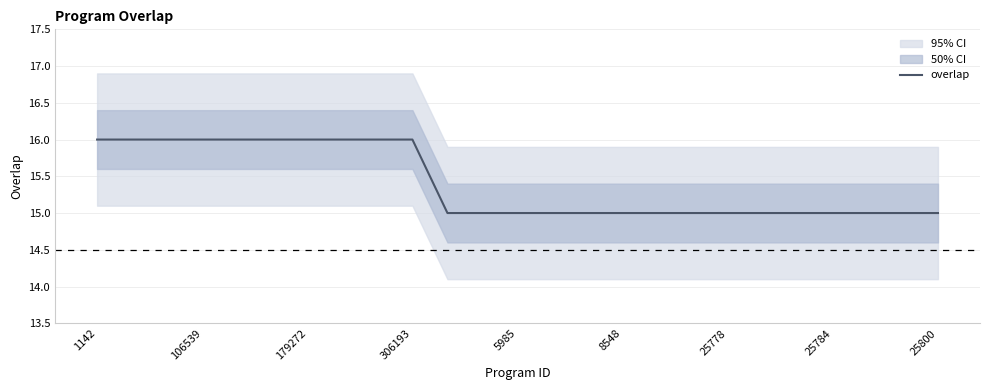

What is the minimum value for overlap?

15